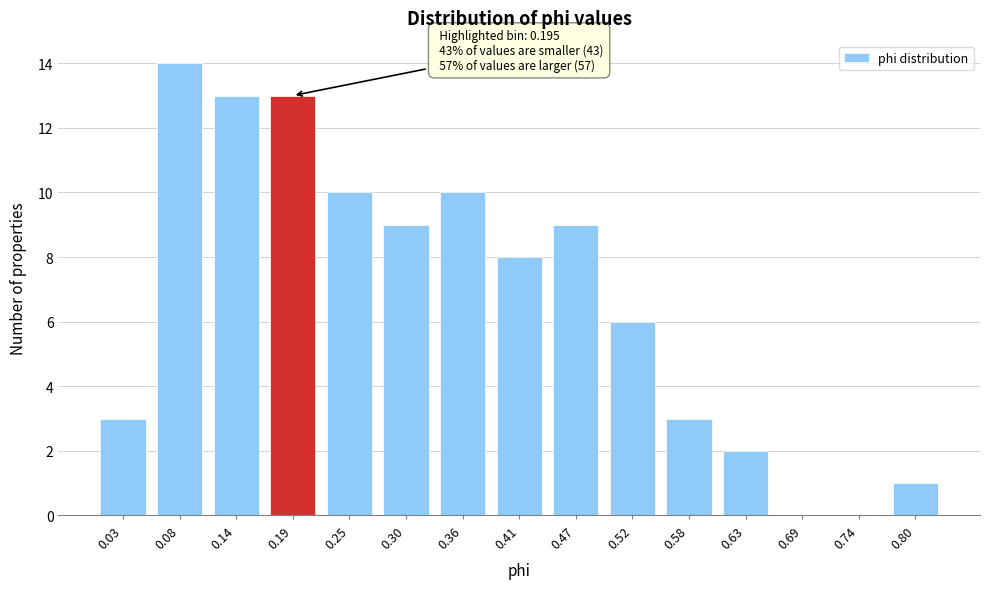

Reading right to left, what are all the values shown in this chart?

0.80=1	0.74=0	0.69=0	0.63=2	0.58=3	0.52=6	0.47=9	0.41=8	0.36=10	0.30=9	0.25=10	0.19=13	0.14=13	0.08=14	0.03=3